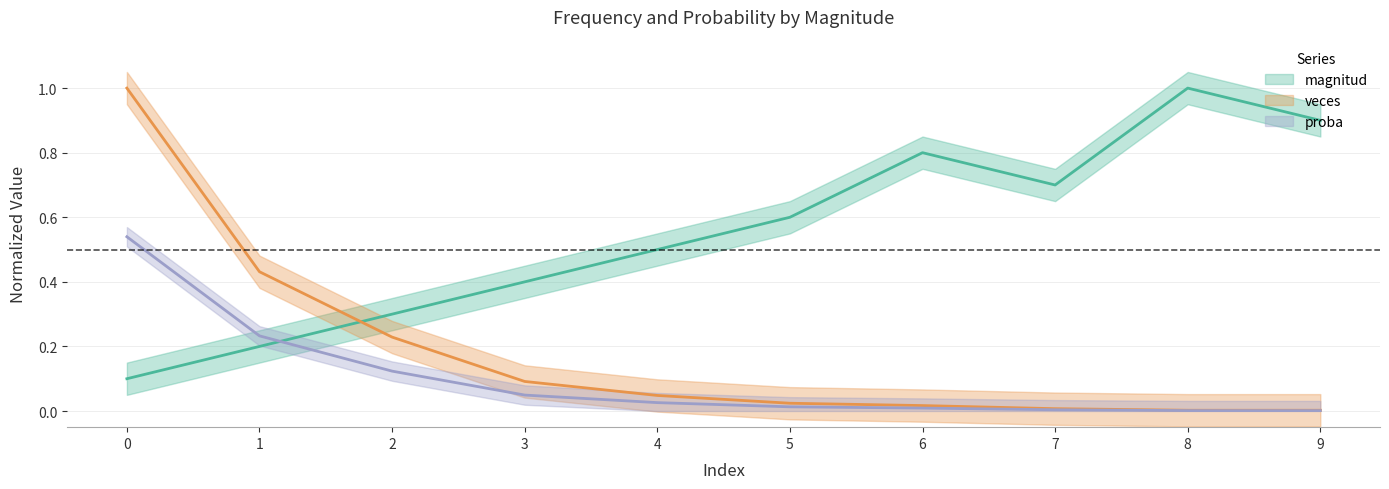

True or false: magnitud and veces cross at least once.

True